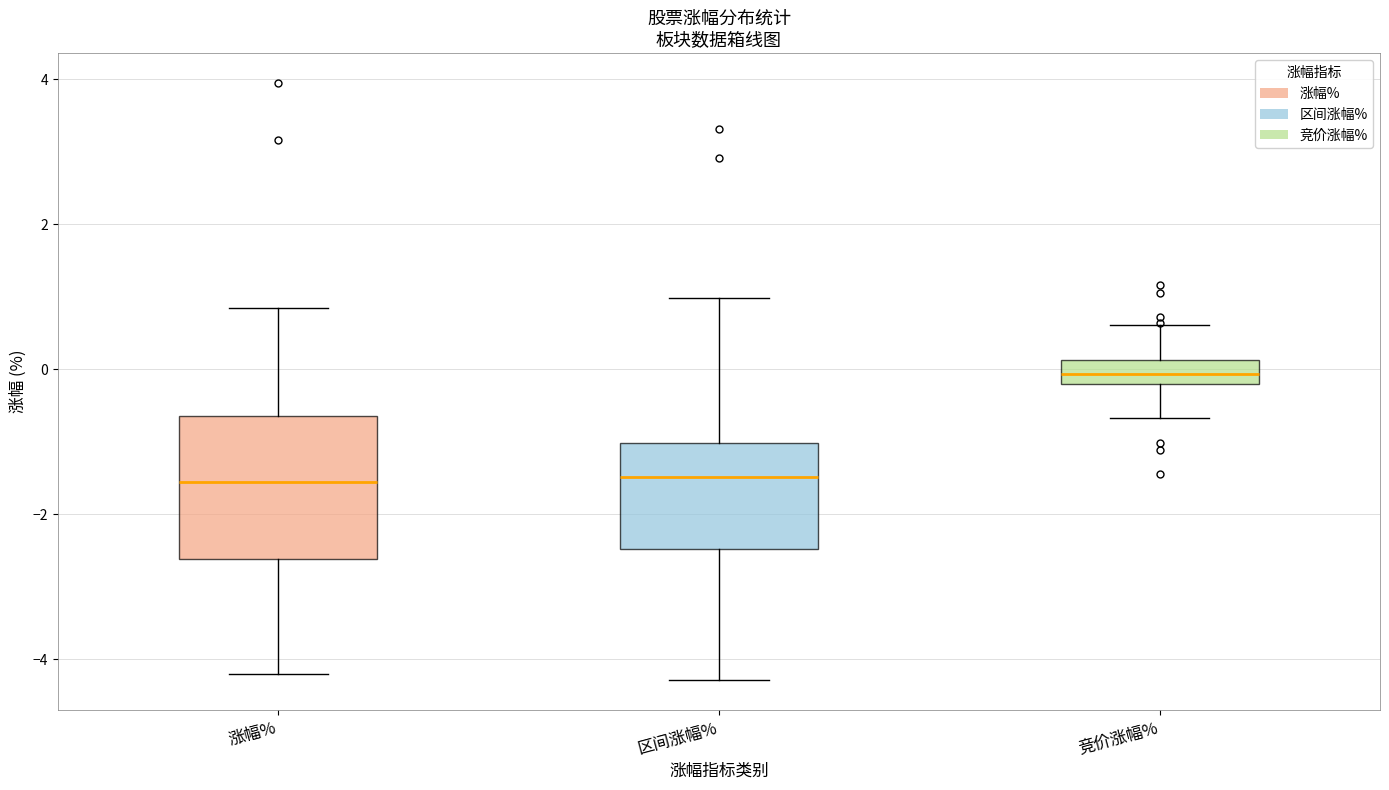

Where is the lower edge of the box for 区间涨幅% on the y-axis? The values are not printed on the chart, so give them approximately, as read against the axis.

-2.4